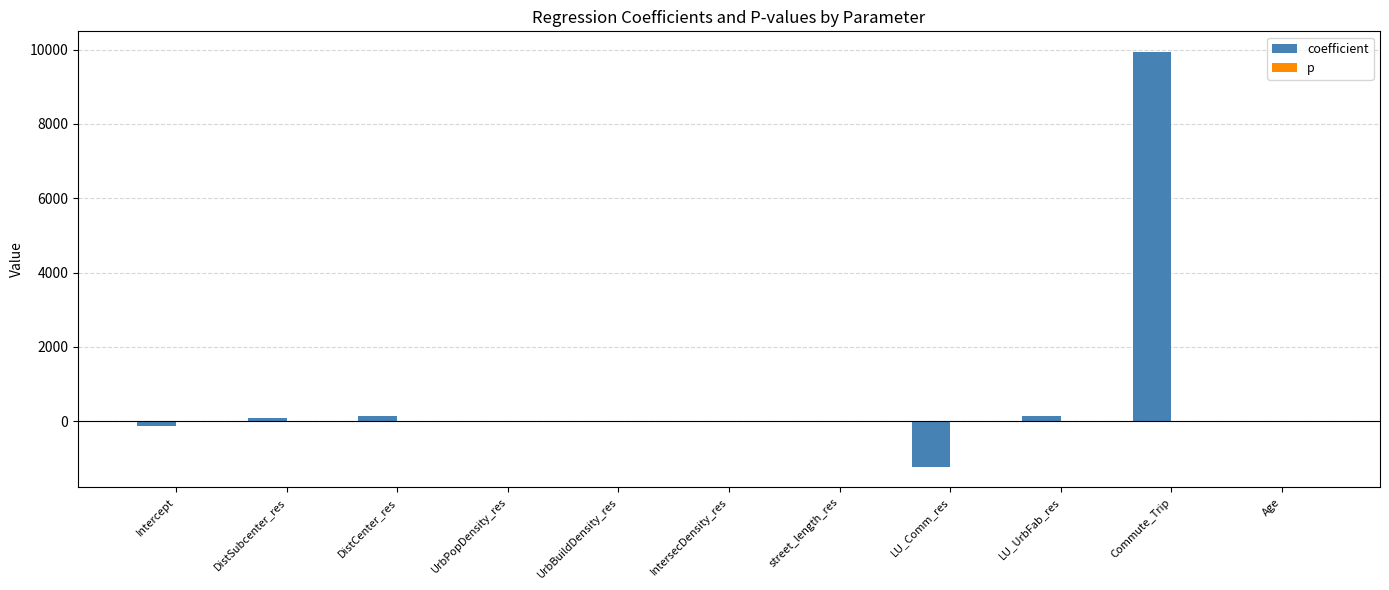

What is the average value of the coefficient series?

810.2